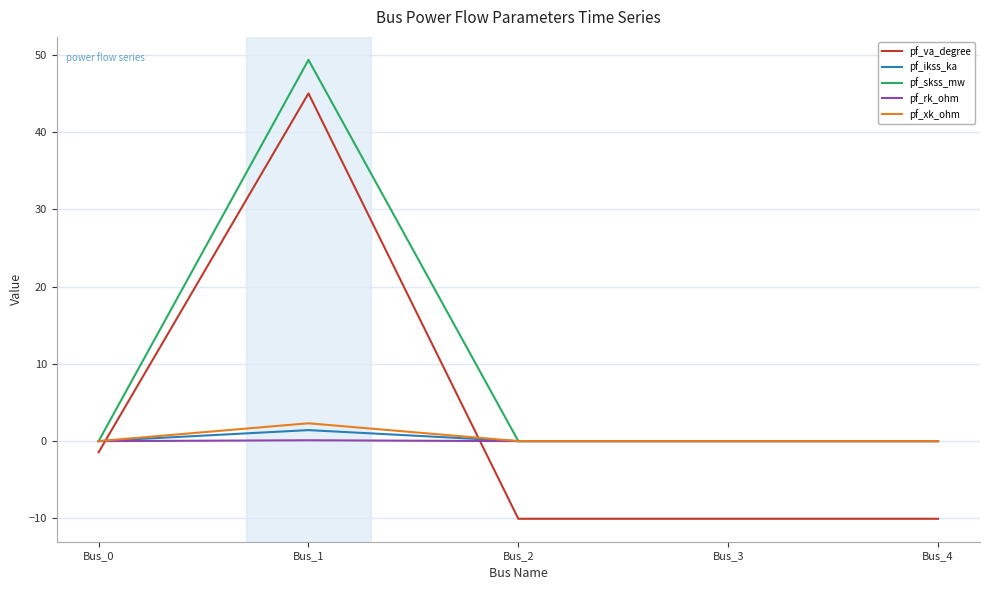

Is this an area chart (filled region under the line)?

No